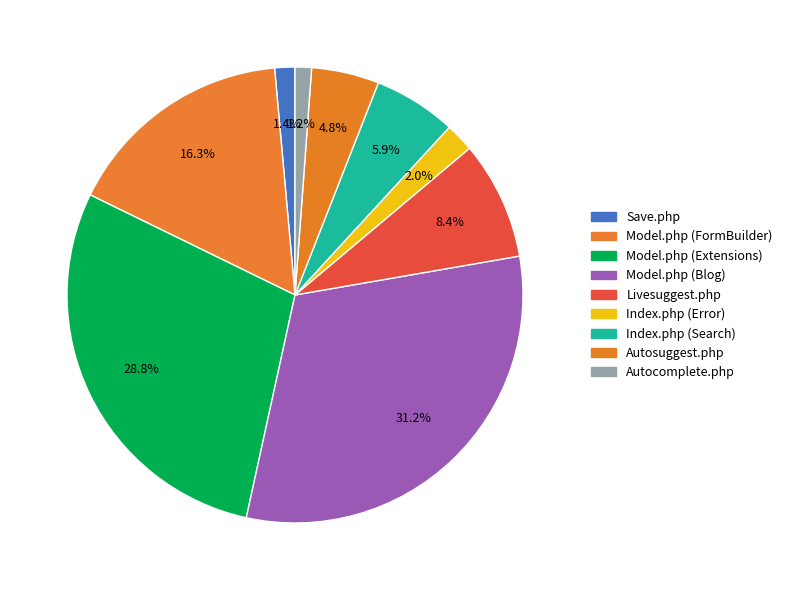

What is the smallest slice in the pie chart?

Autocomplete.php